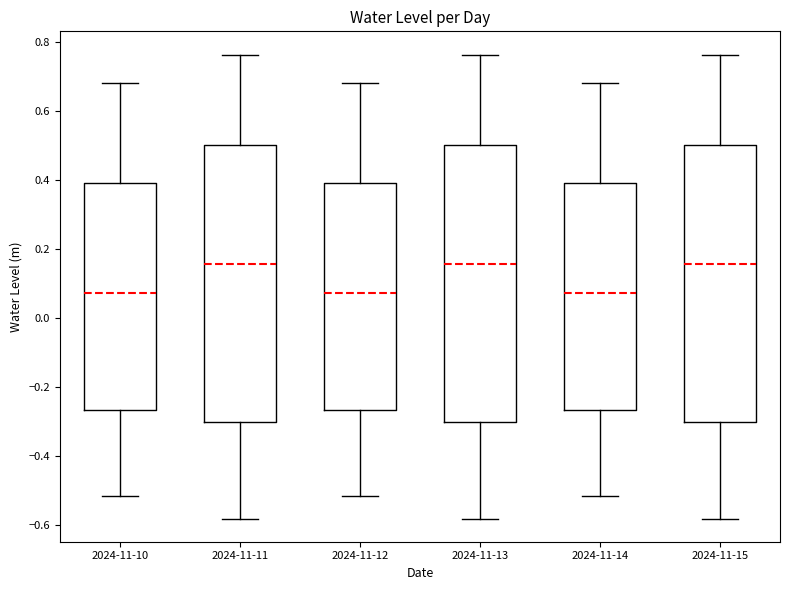

Where is the upper edge of the box for 2024-11-11 on the y-axis? The values are not printed on the chart, so give them approximately, as read against the axis.

0.50